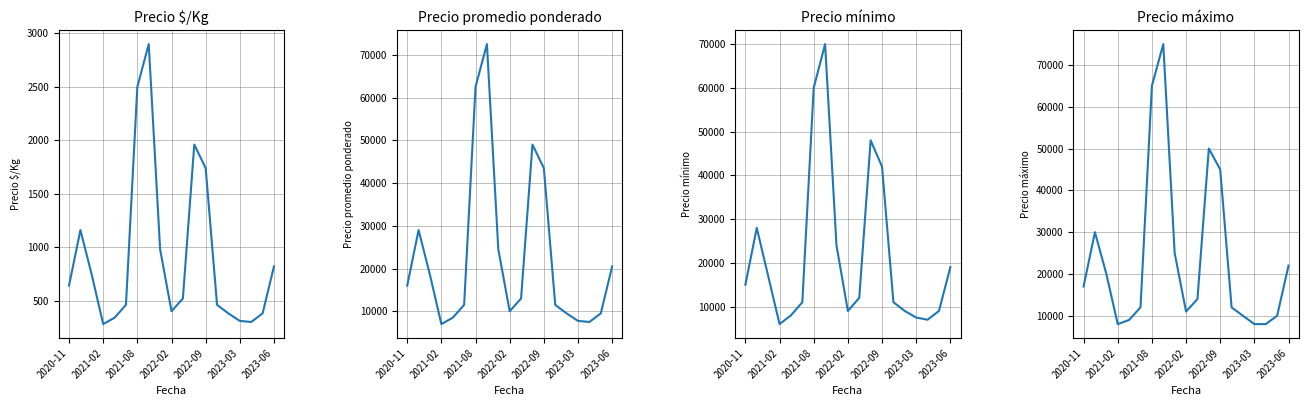

How many interior local peaks does the Precio promedio ponderado series have?

3